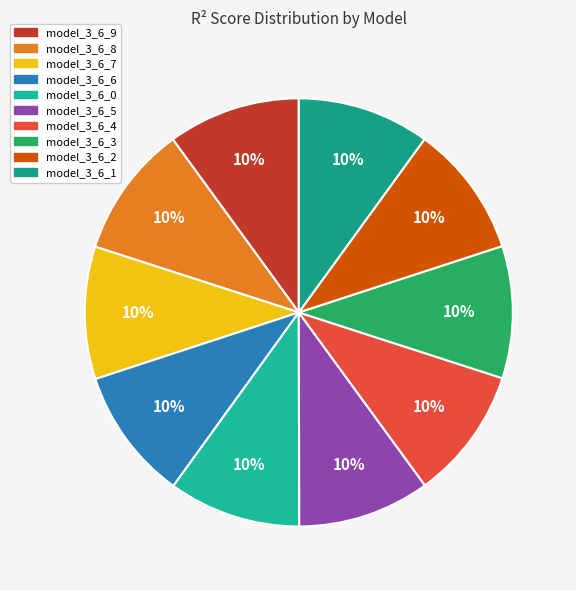

The model_3_6_5 slice represents 19% of the pie. True or false?

False